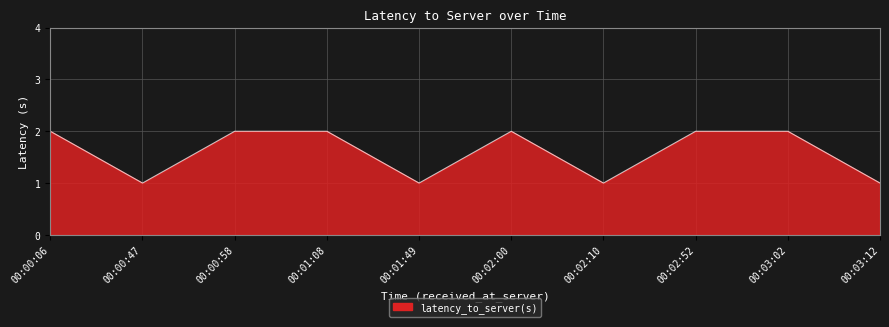

How many lines are shown in the chart?

1